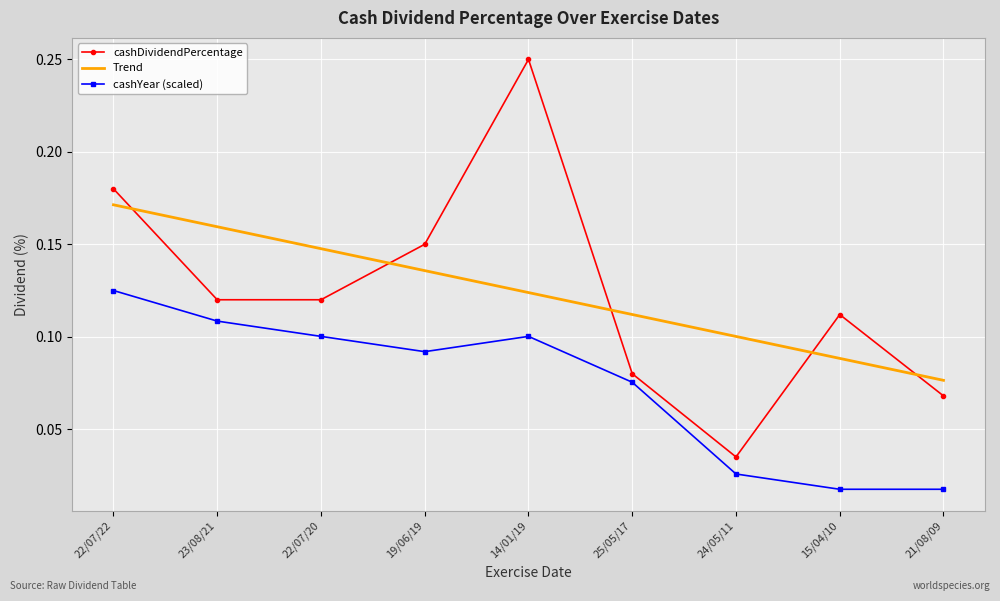

True or false: Trend and cashDividendPercentage cross at least once.

True